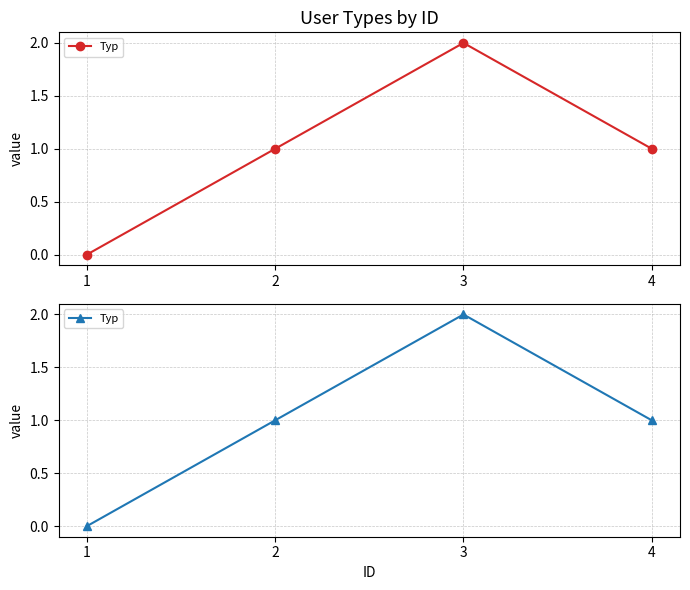

How many interior local peaks (higher than both neighbors) does the data have?

1